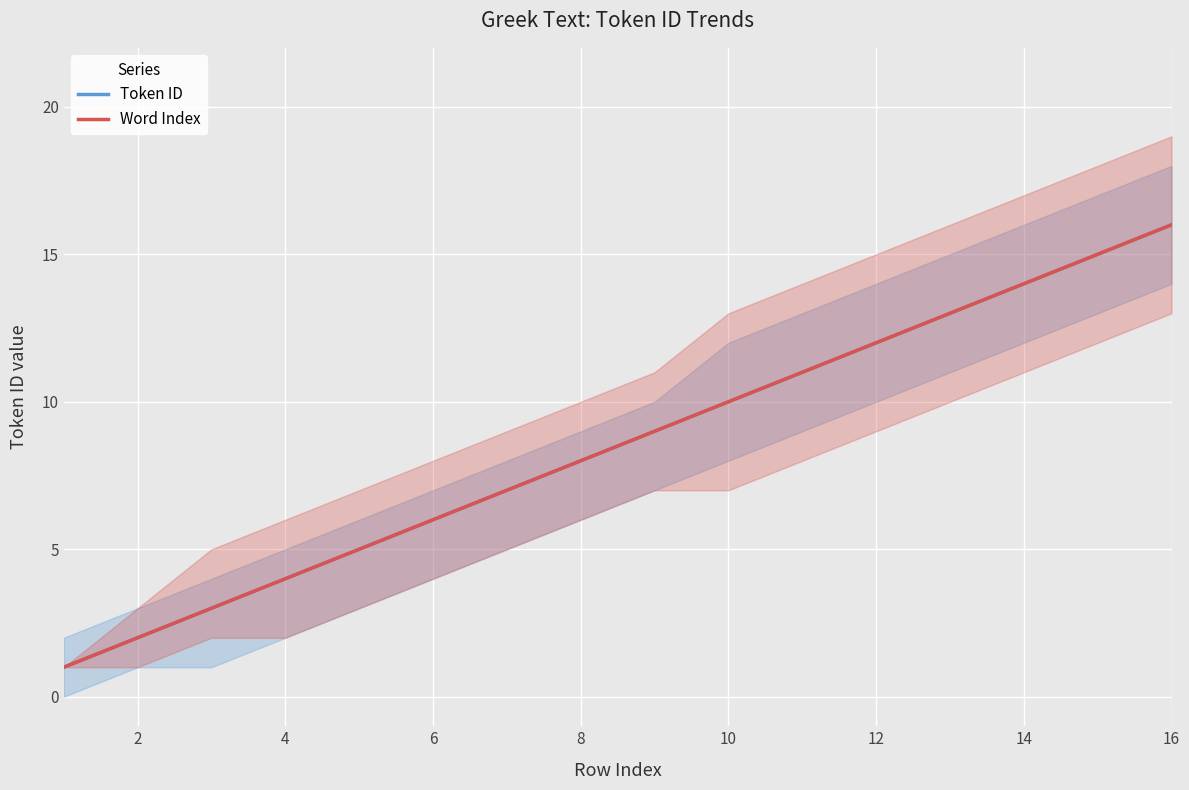

True or false: Token ID has more than 0 points higher than both neighbors.

False